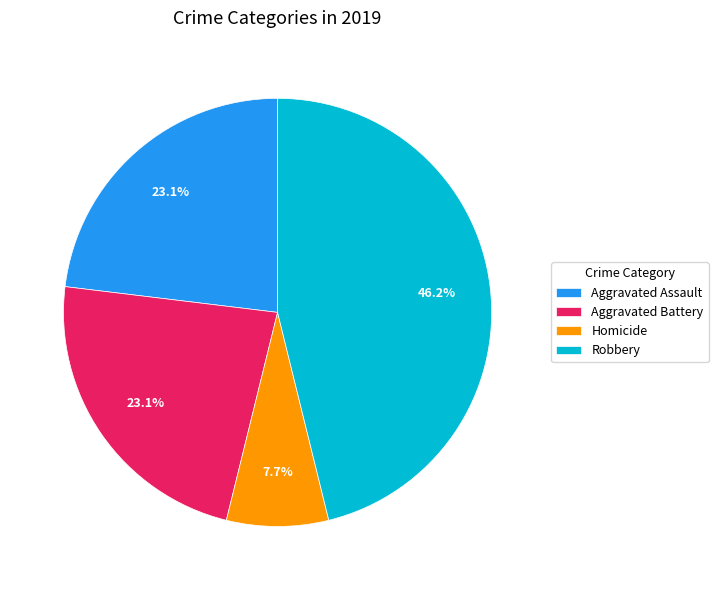

Is Robbery the majority of the pie?

No